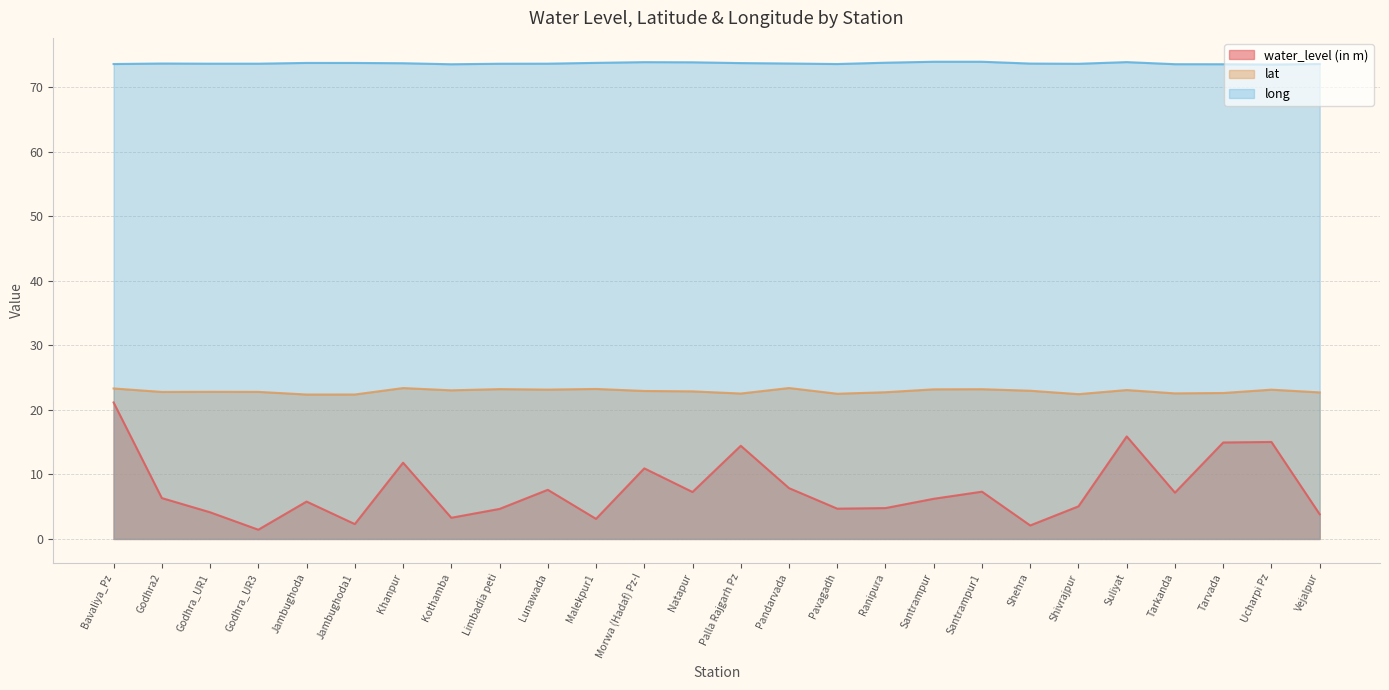

Rank the series by their maximum value, from lowest to highest.

water_level (in m), lat, long